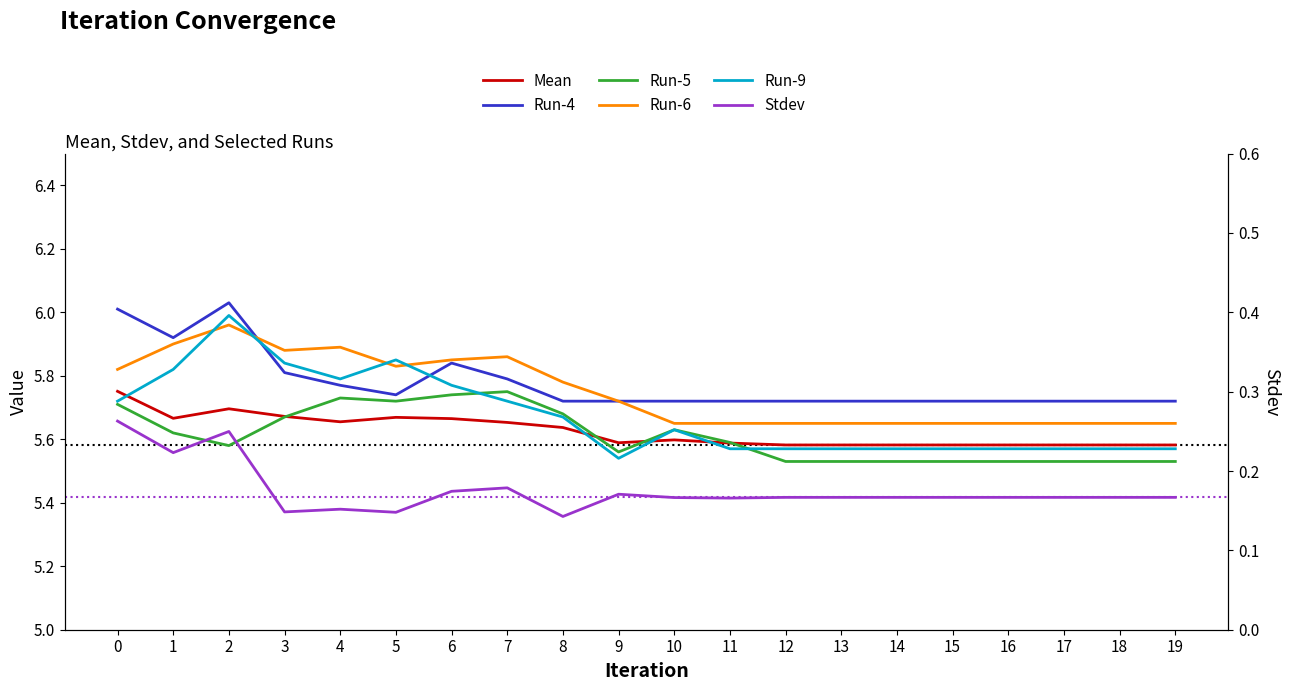

How many lines are shown in the chart?

6